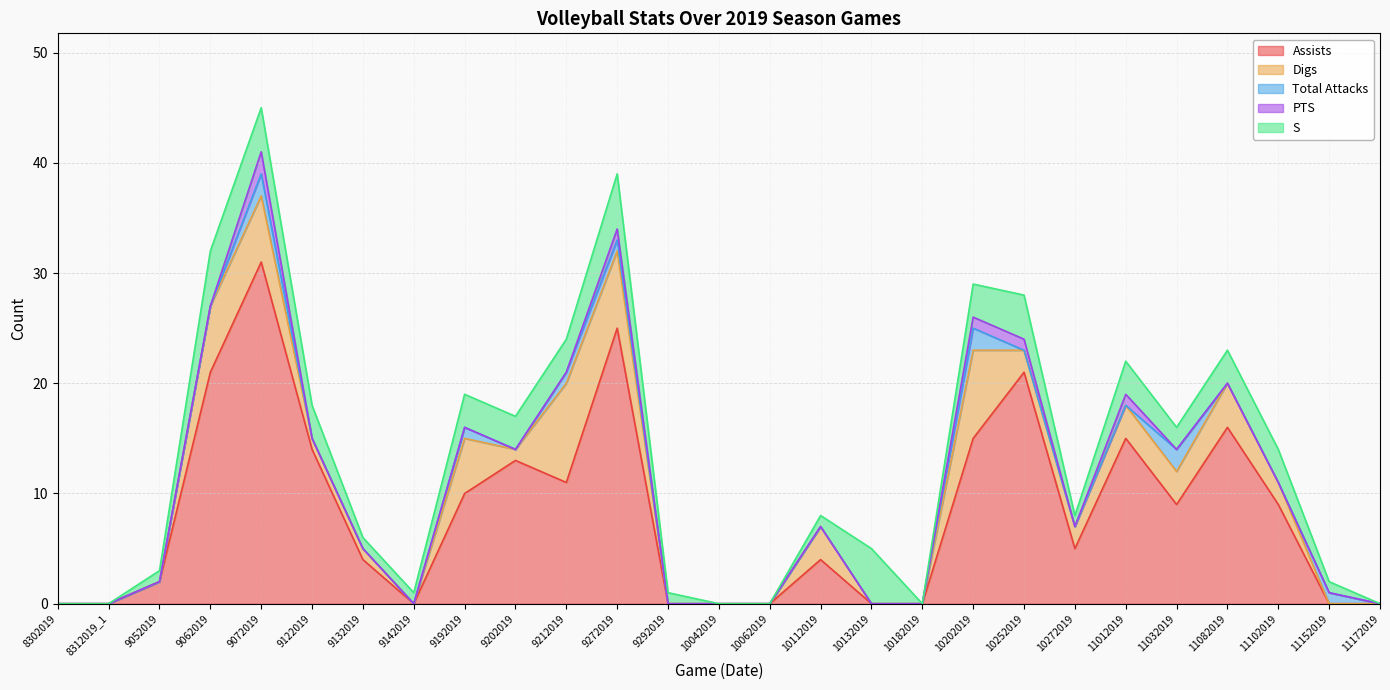

How many lines are shown in the chart?

5